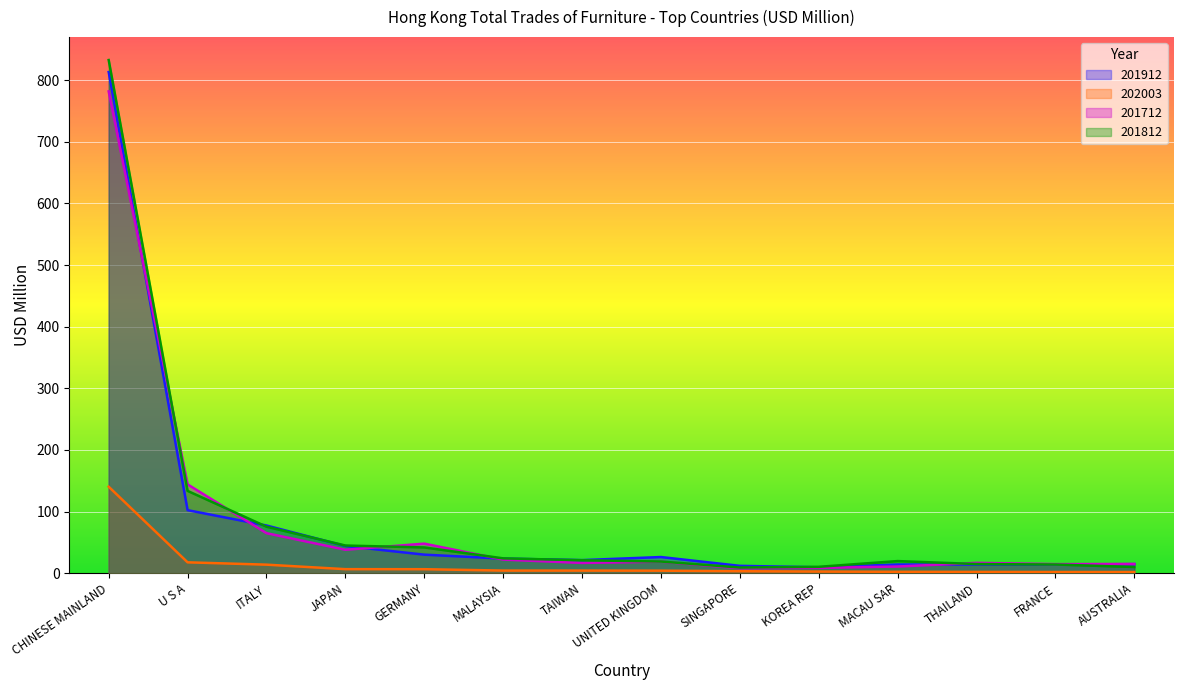

At U S A, list the series in order from smallest to largest.

202003, 201912, 201812, 201712